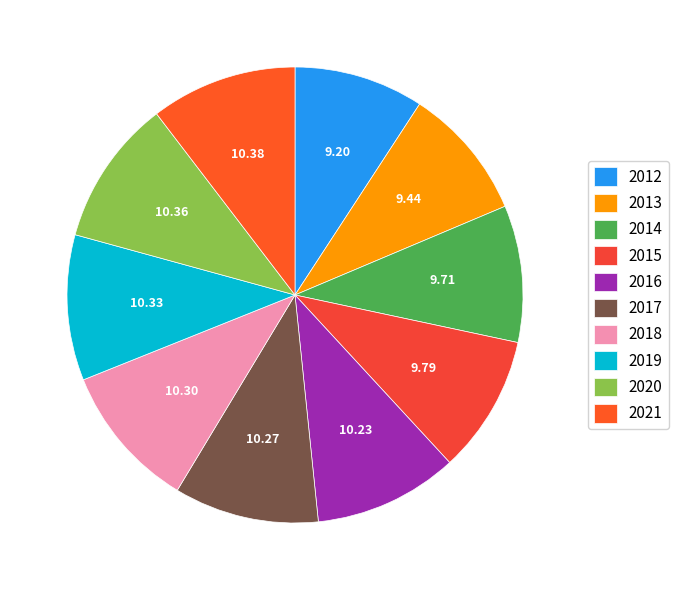

Is there any slice that represents more than half of the pie?

No